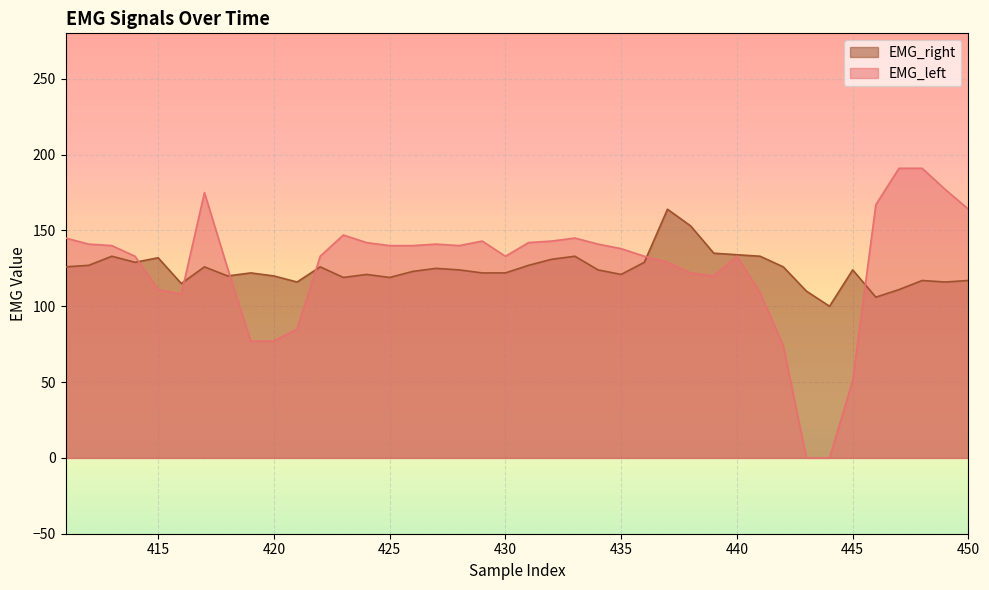

What is the difference between the highest and lowest values at 436?

4